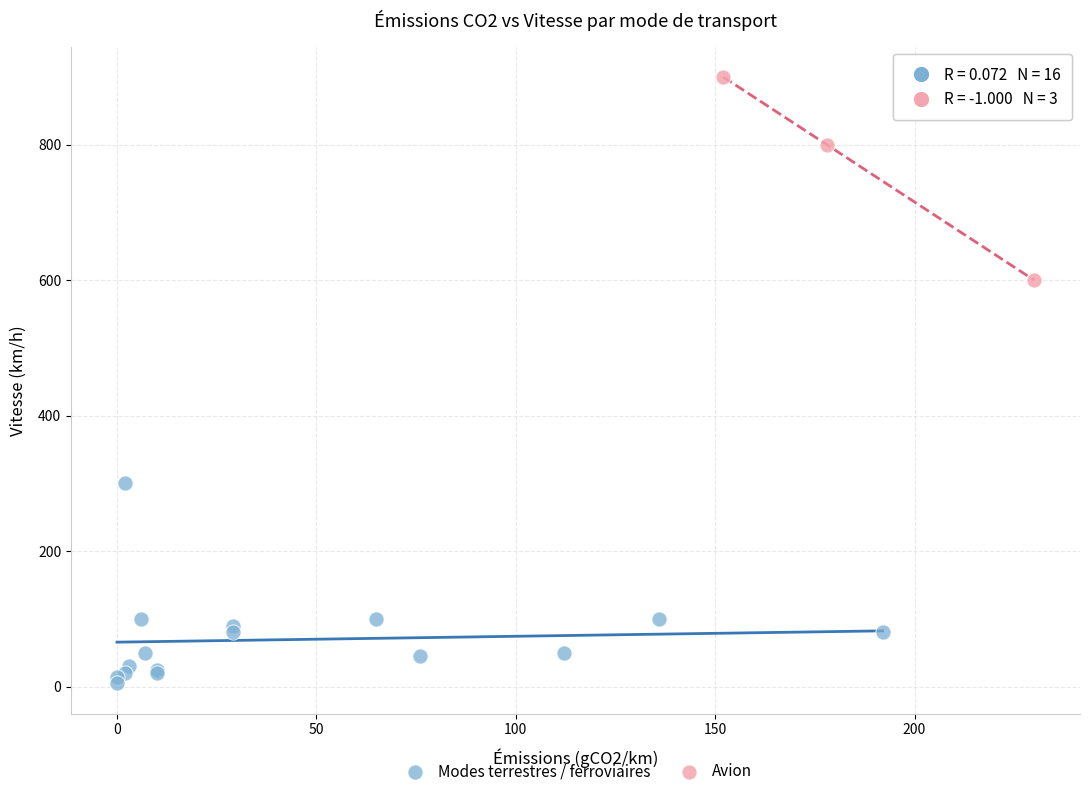

Which series reaches the minimum Y coordinate?

Modes terrestres / ferroviaires